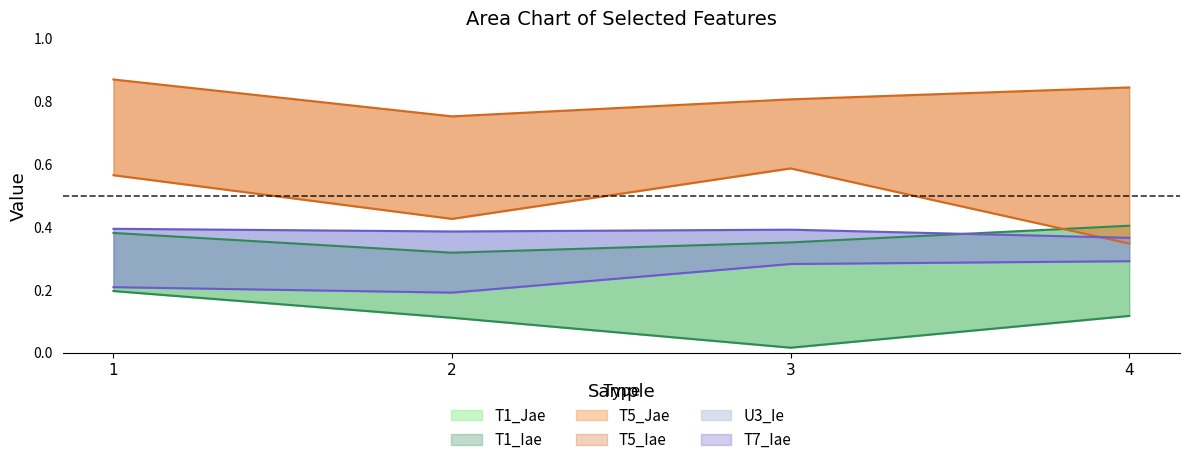

Where is T5_Jae nearest to the value 0?

4